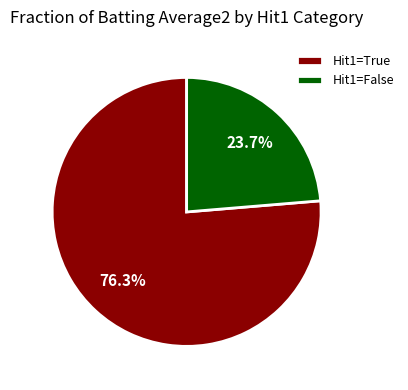

Count the number of slices in the pie.

2